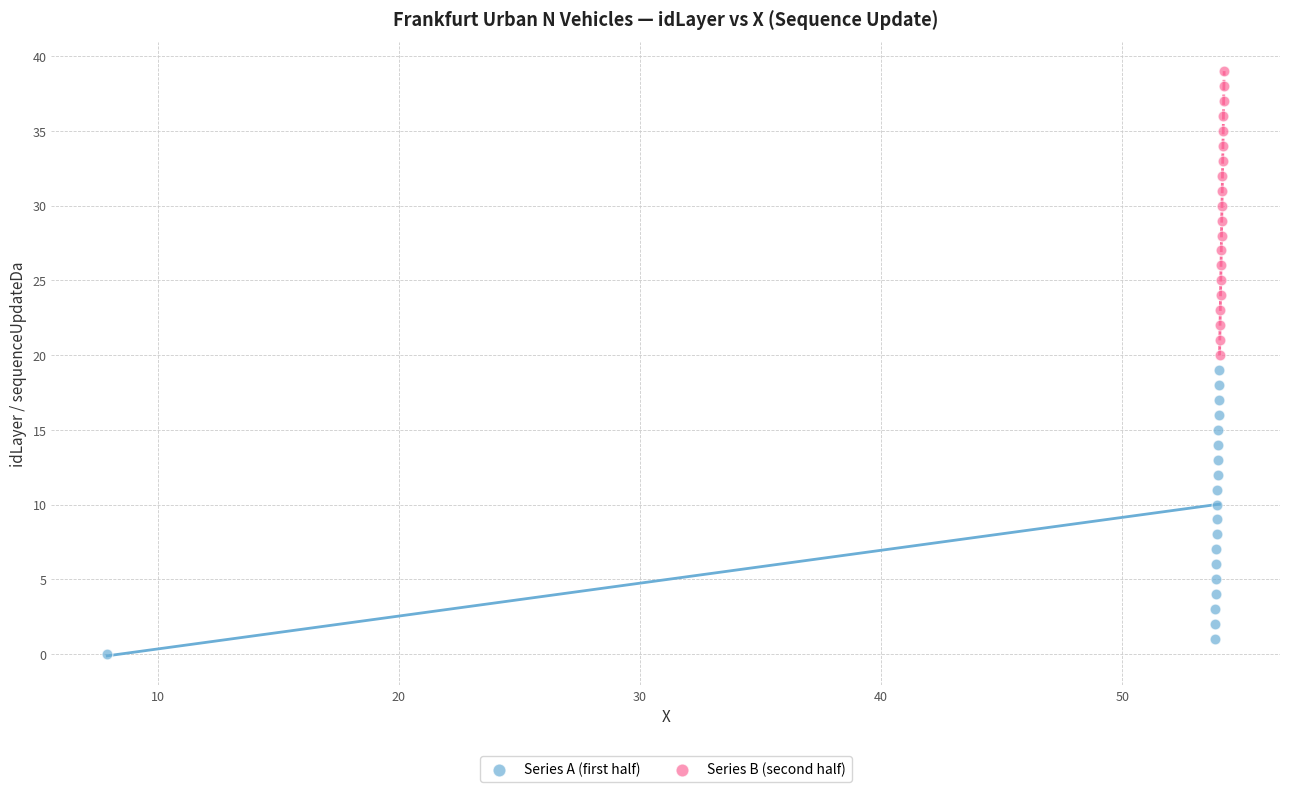

Which series contains the lowest Y value?

Series A (first half)